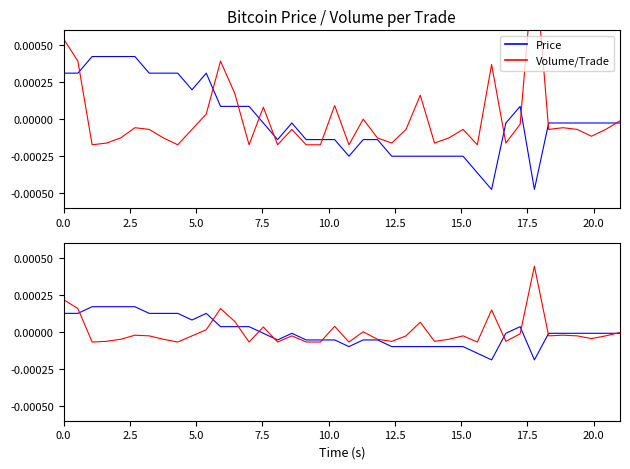

Which series has the largest range (max minus min)?

Volume/Trade